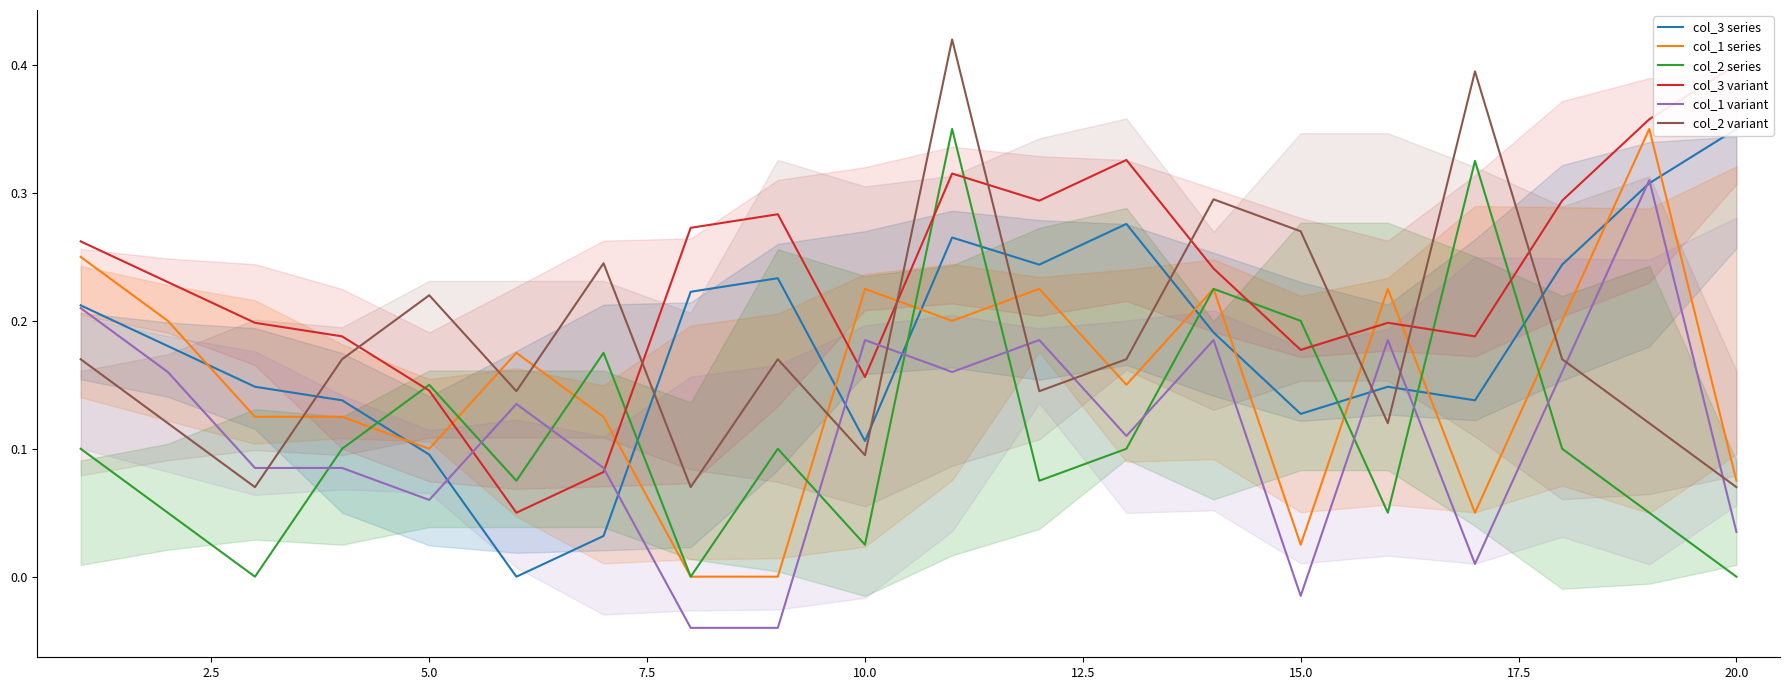

True or false: col_2 variant and col_2 series intersect in this chart.

False